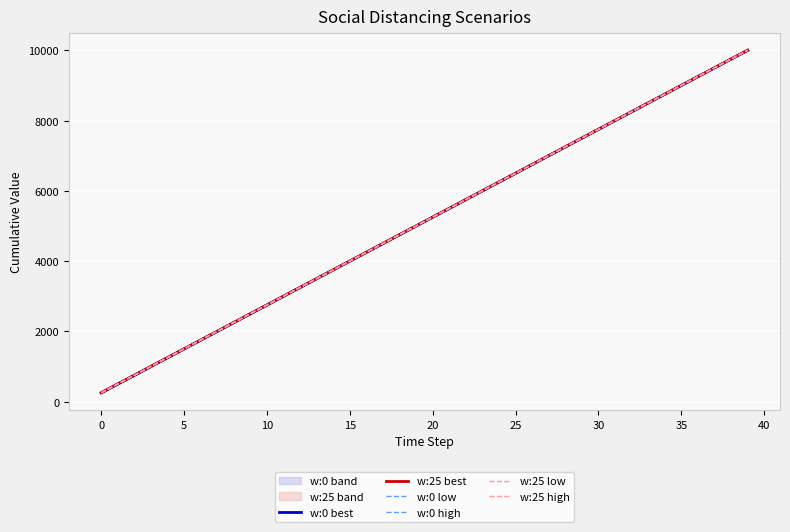

What is the average value of the w:25 low series?

5125.0